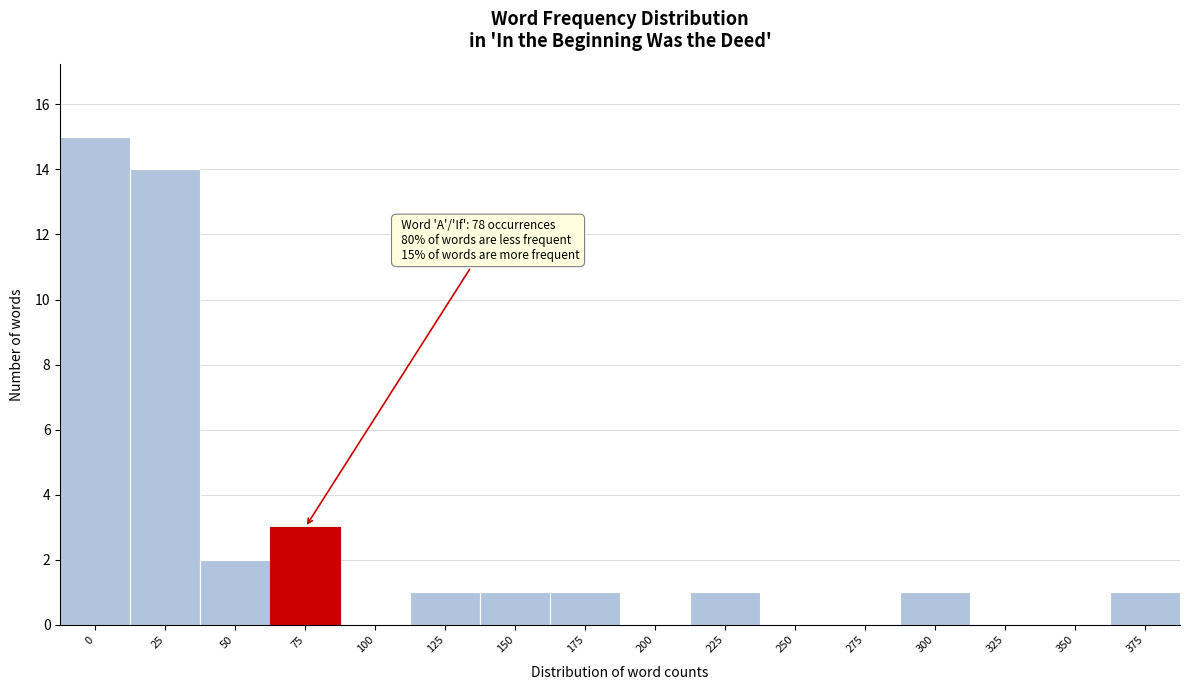

Reading right to left, list all the values displayed in this chart.

375=1	350=0	325=0	300=1	275=0	250=0	225=1	200=0	175=1	150=1	125=1	100=0	75=3	50=2	25=14	0=15